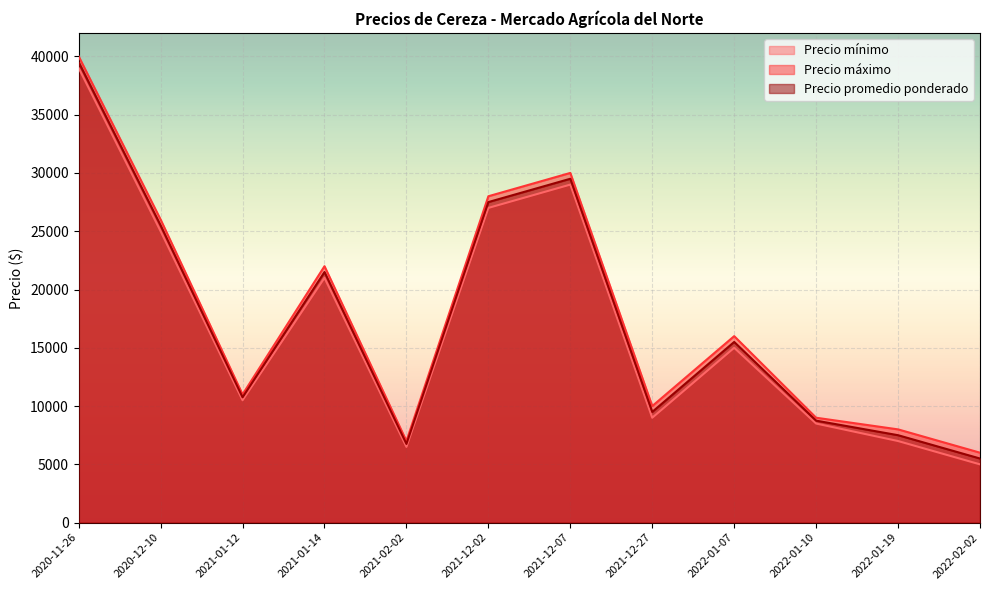

Does the chart display data point markers on the line(s)?

No